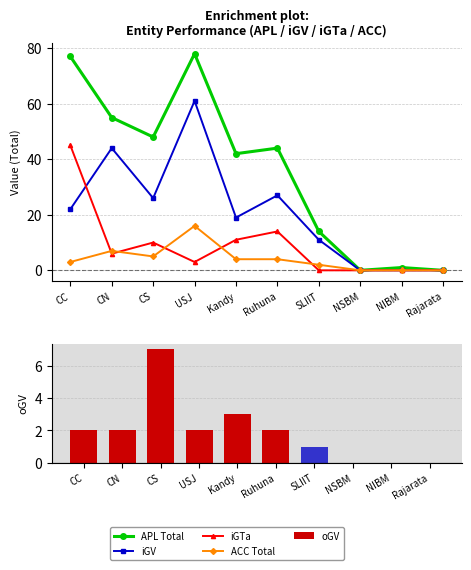

Does the chart contain any negative values?

No